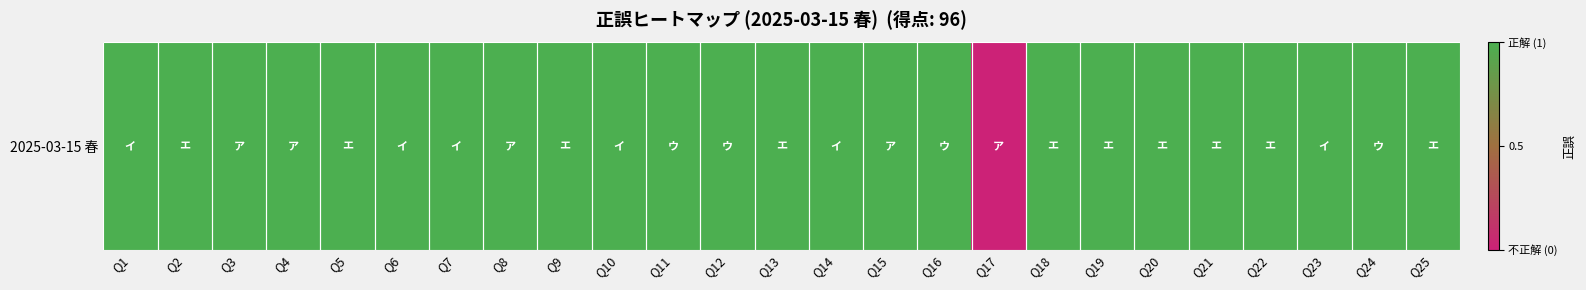

Approximately how many times larger is the value at Q5 compared to Q3?

1.0